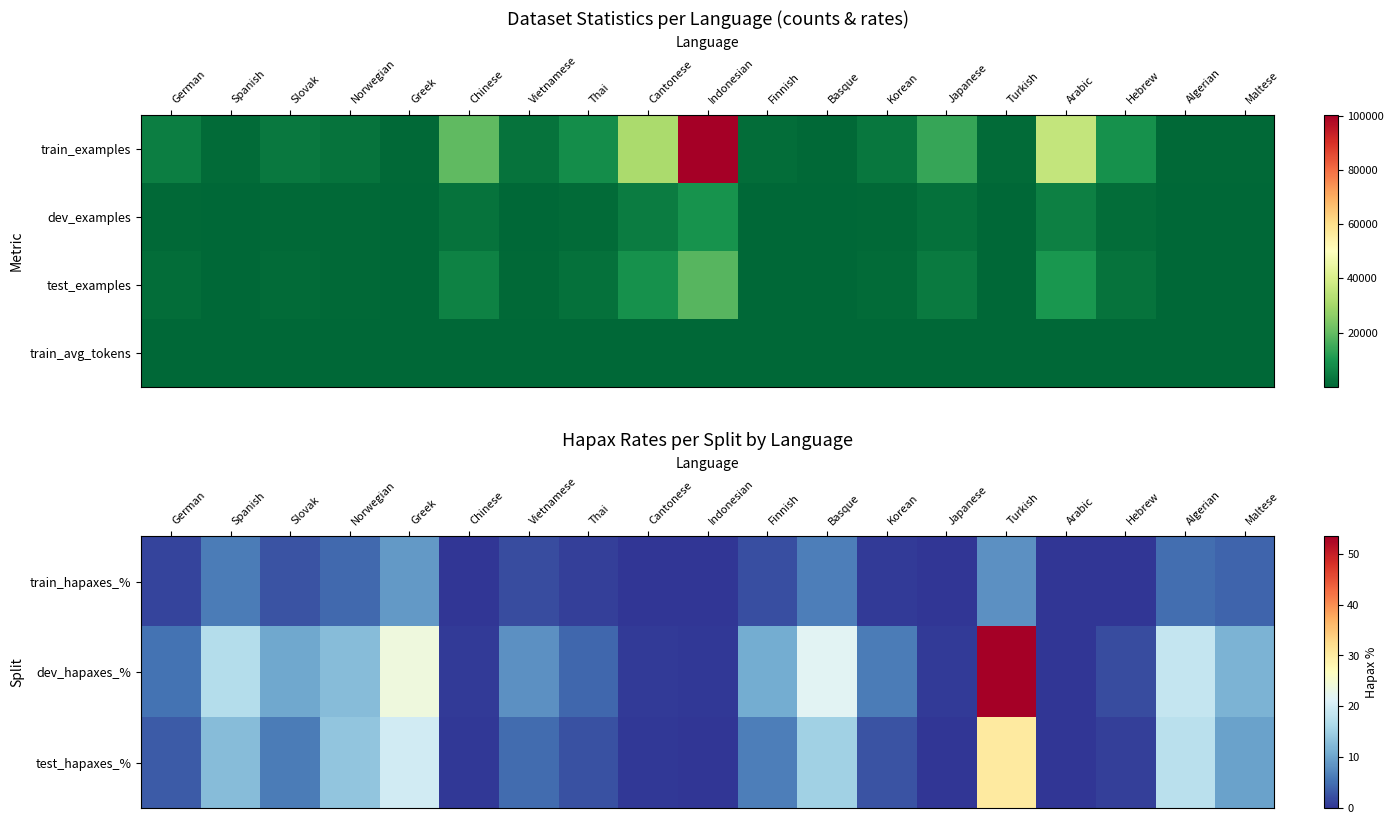

Count the number of data series in this chart.

4